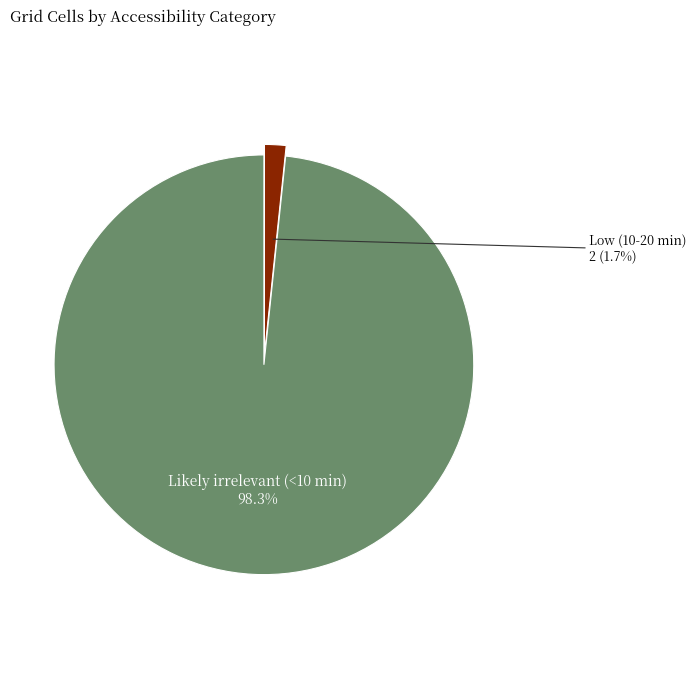

Which has a higher value, Low (10-20 min) or Likely irrelevant (<10 min)?

Likely irrelevant (<10 min)